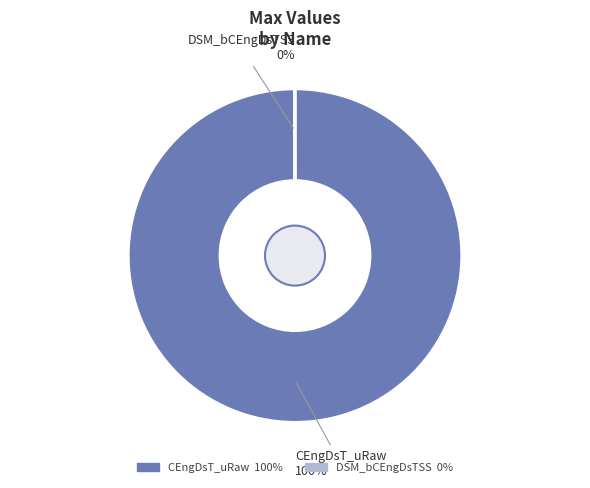

What percentage is the CEngDsT_uRaw slice, to the nearest percent?

100%